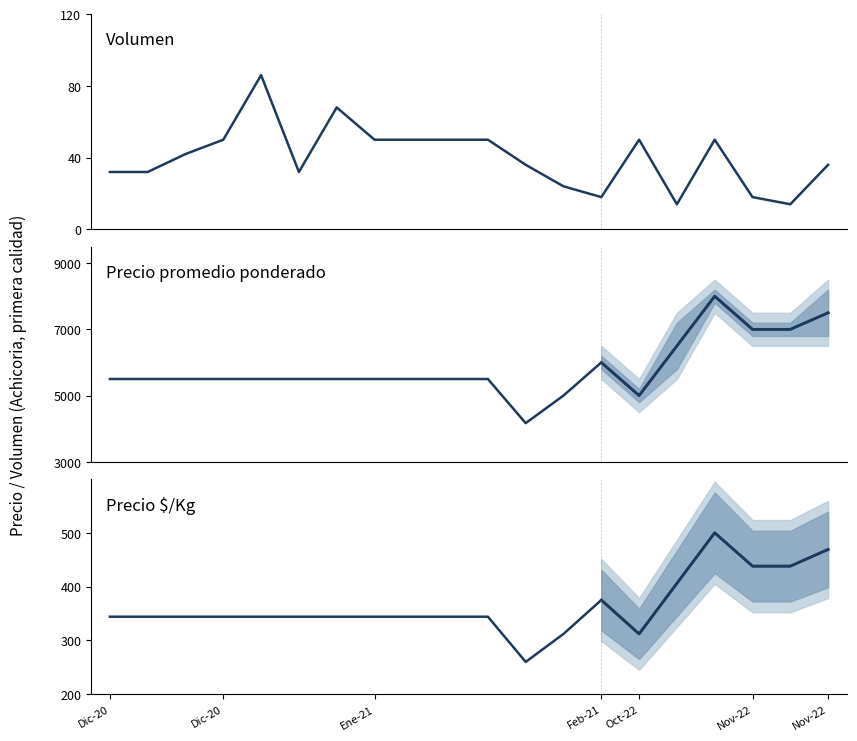

True or false: Volumen and Precio $/Kg intersect in this chart.

False